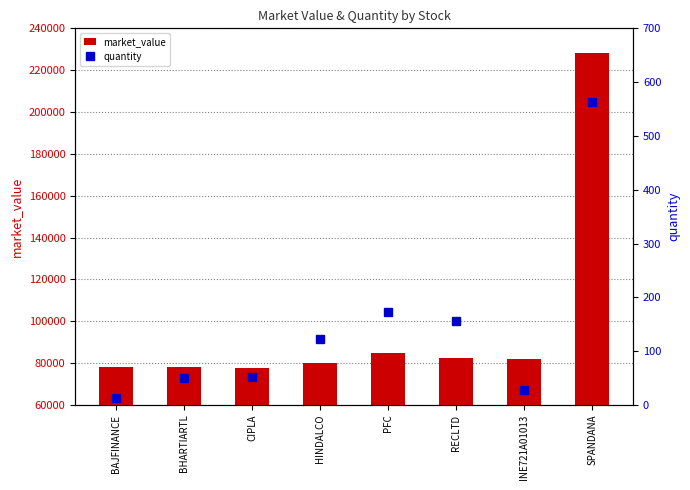

What is the difference between the market_value values at BAJFINANCE and SPANDANA?

150098.0